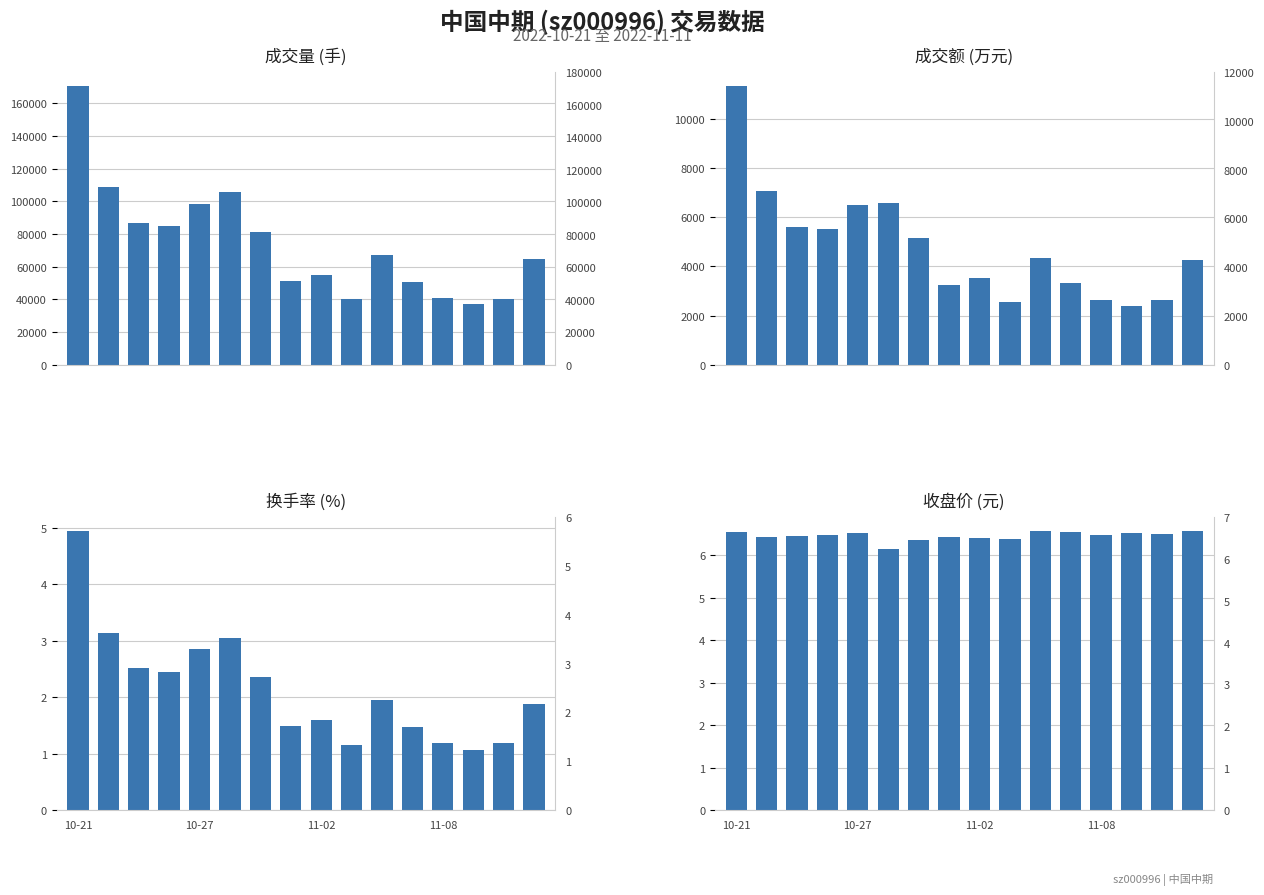

How many values in the t_volume series are below 4354?

8